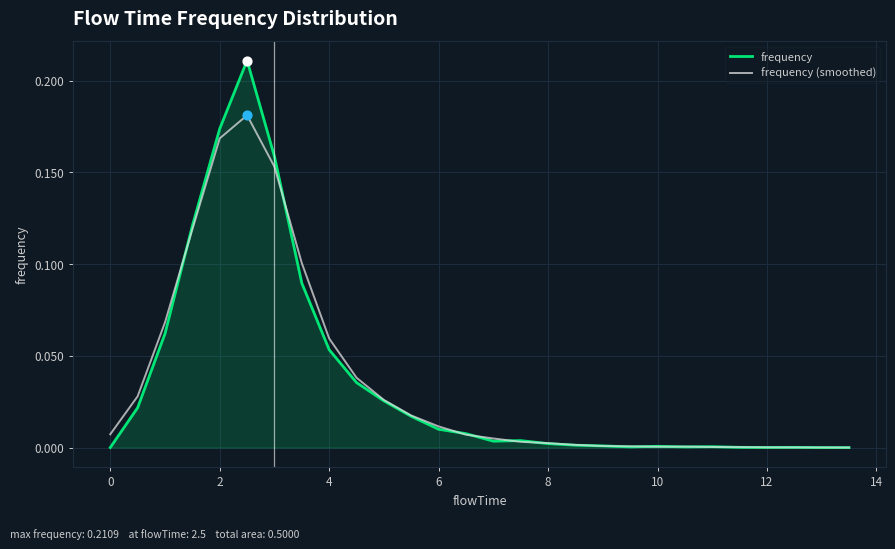

List the series in order of their peak value, highest first.

frequency, frequency (smoothed)